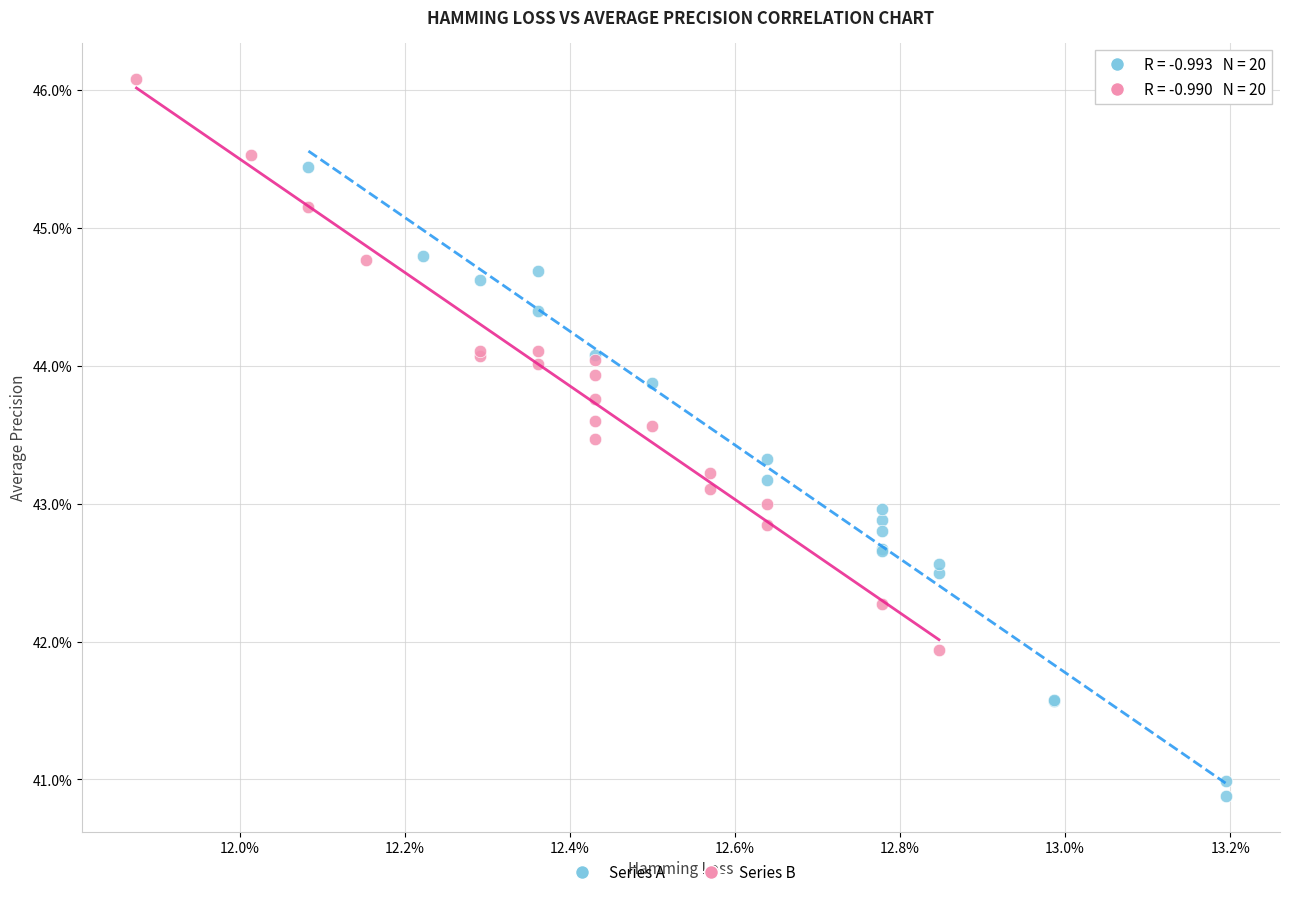

What are all the series names shown in the legend?

Series A, Series B